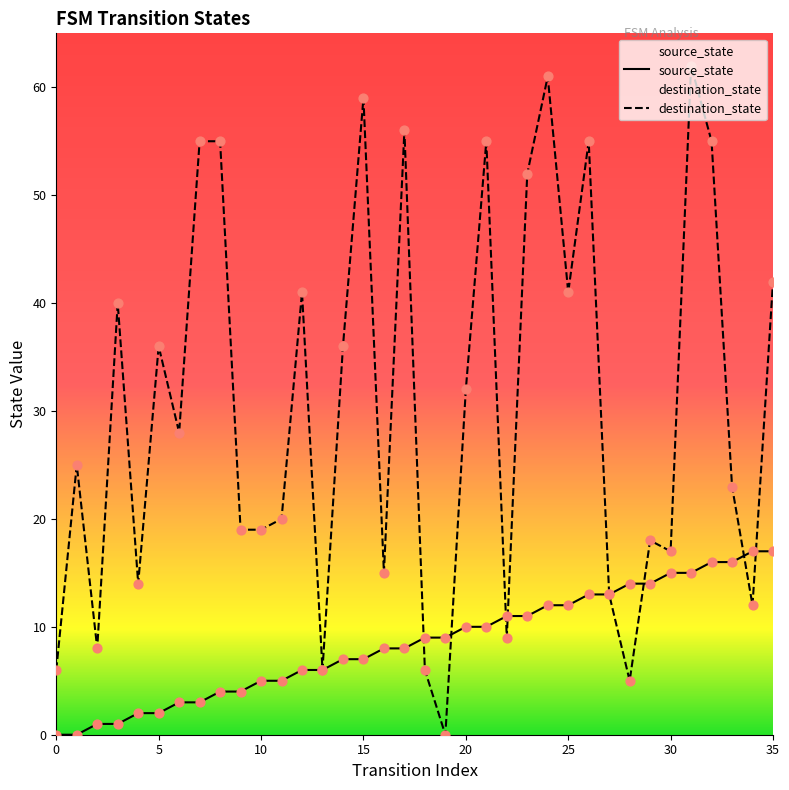

Which series reaches the minimum Y coordinate?

source_state